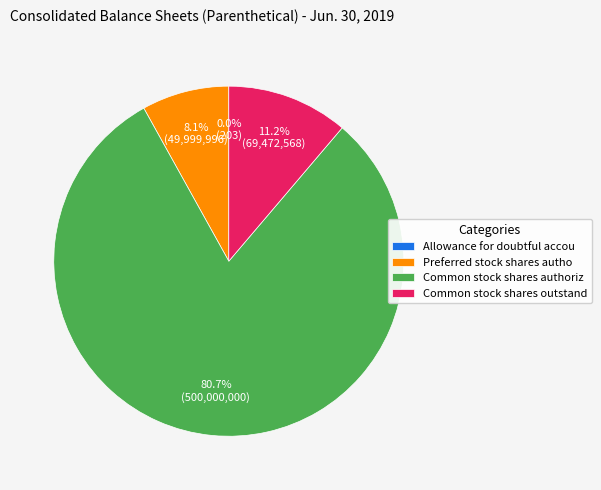

What percentage do Common stock shares authoriz and Preferred stock shares autho together represent?

88.8%